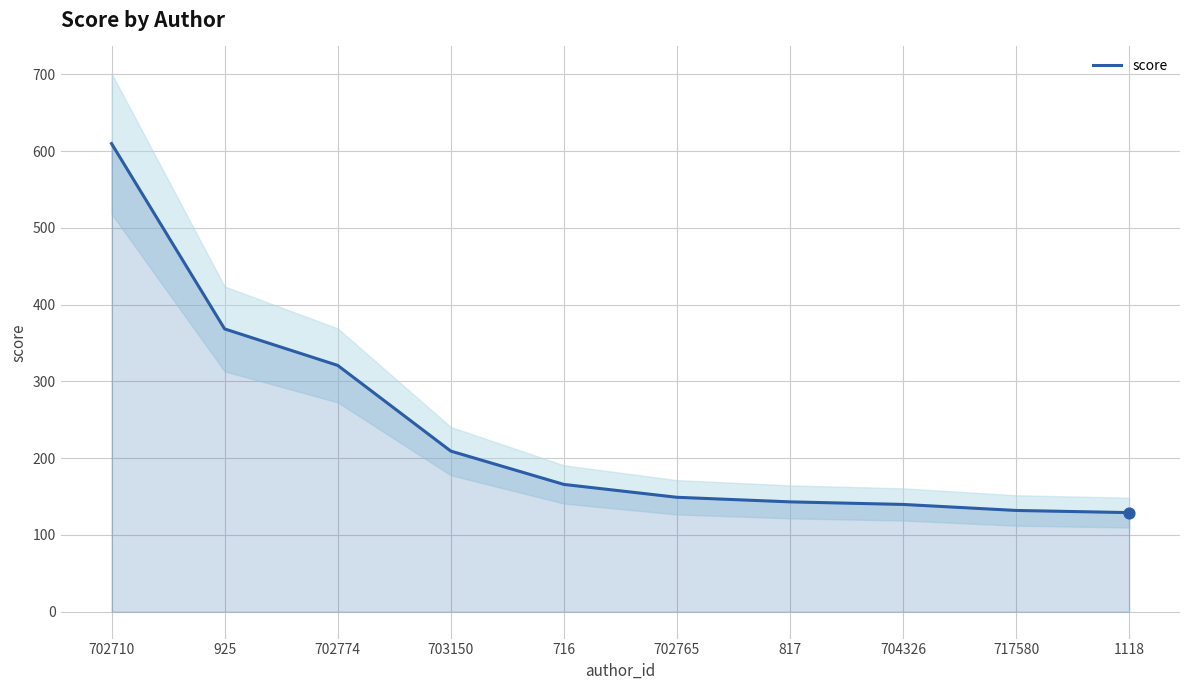

Approximately how many times larger is the value at 703150 compared to 702765?

1.4